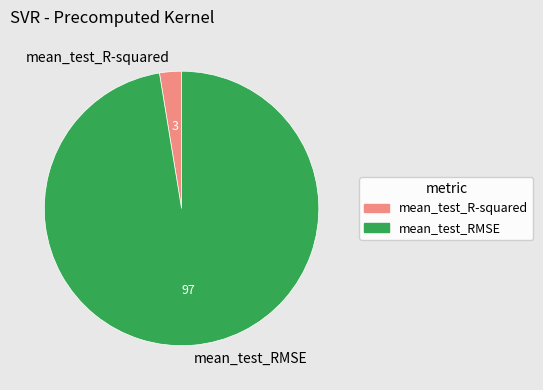

Do mean_test_RMSE and mean_test_R-squared together represent more than half of the pie?

Yes